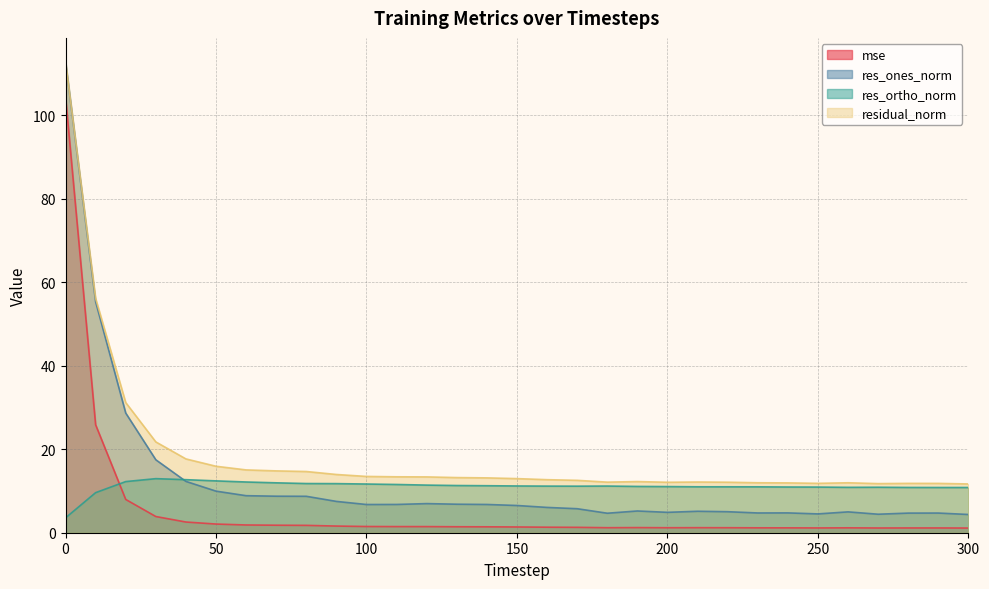

How many interior local peaks does the res_ones_norm series have?

6